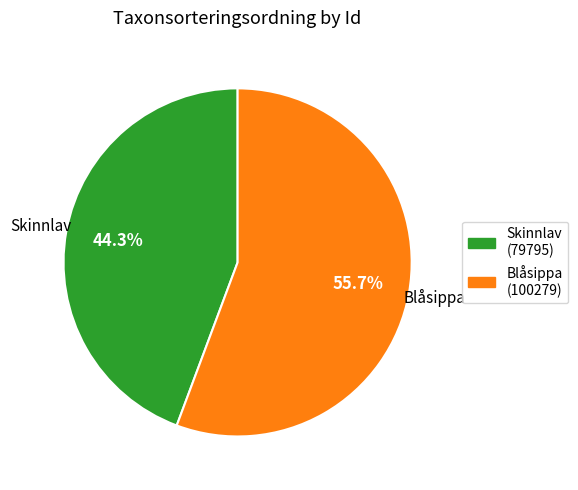

How many segments does this pie chart have?

2